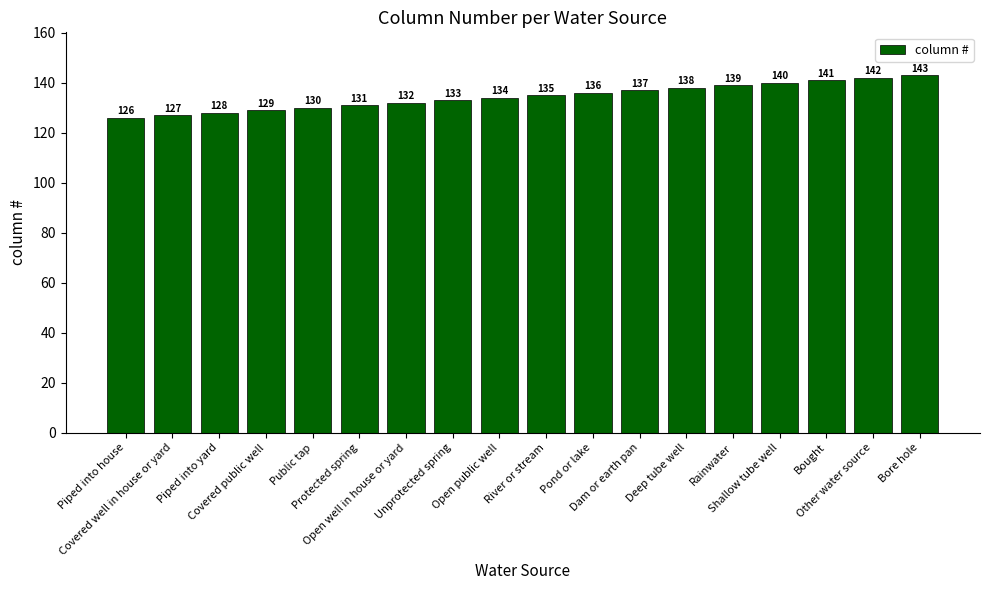

Reading right to left, list all the values displayed in this chart.

143	142	141	140	139	138	137	136	135	134	133	132	131	130	129	128	127	126